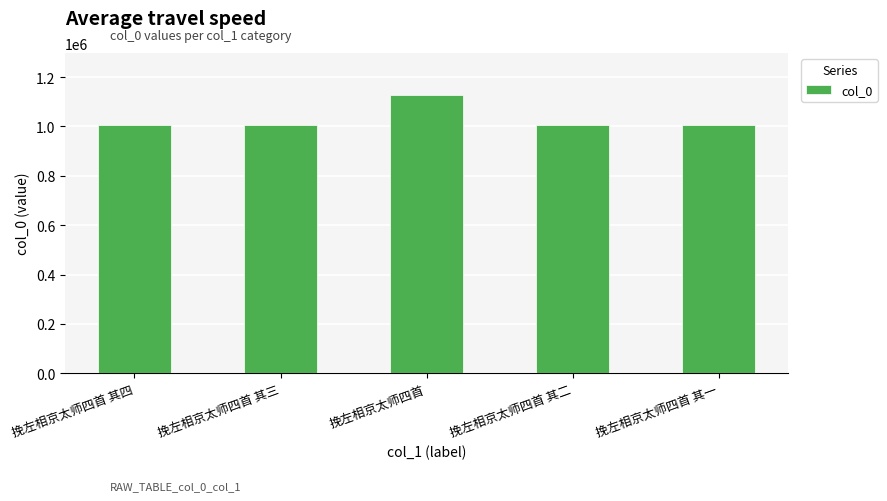

True or false: the data shows 1713644 at 挽左相京太师四首 其二.

False